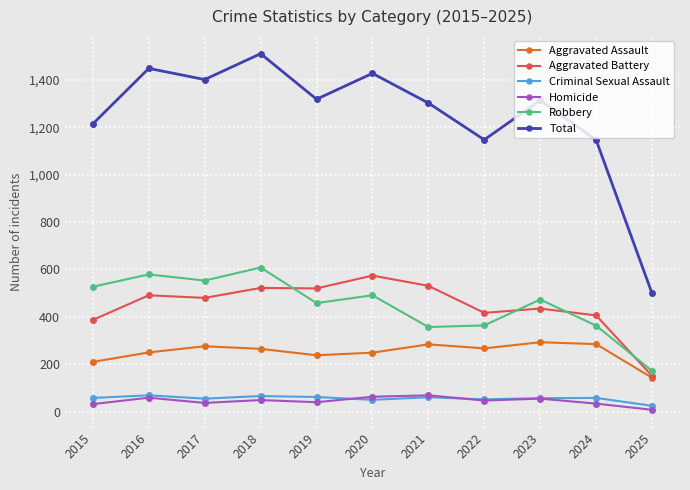

Which series has the largest total across all categories?

Total